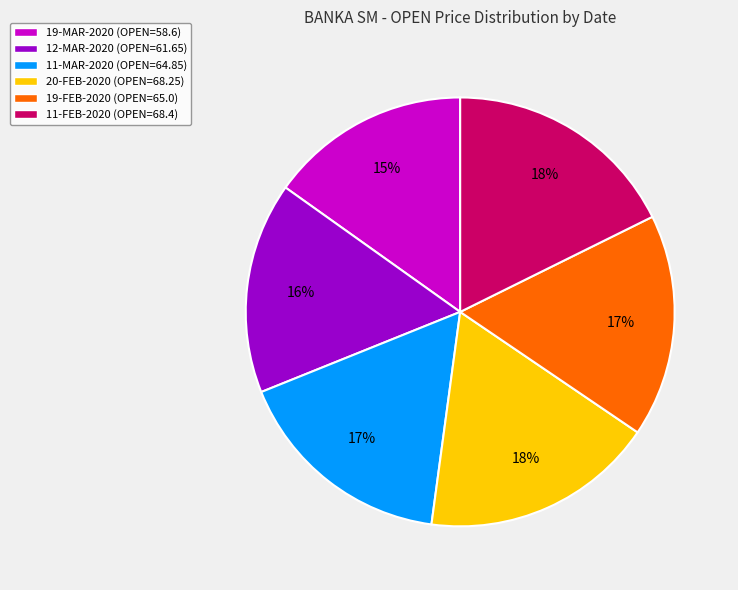

Is the sum of 12-MAR-2020 and 19-FEB-2020 greater than half?

No